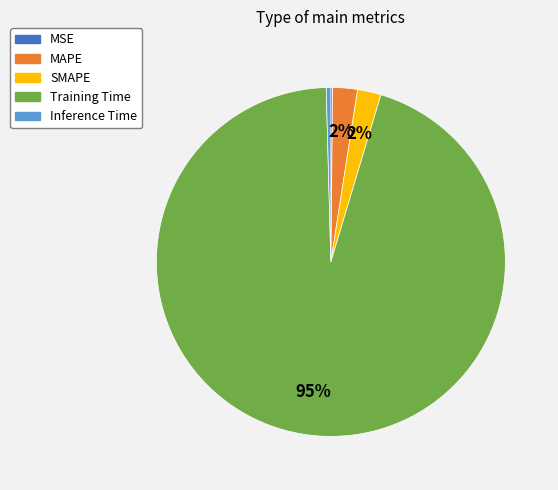

The SMAPE slice represents 16% of the pie. True or false?

False